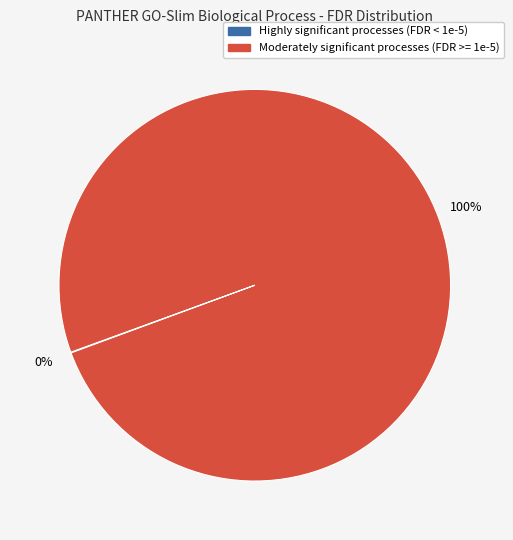

Does any single category account for the majority?

Yes